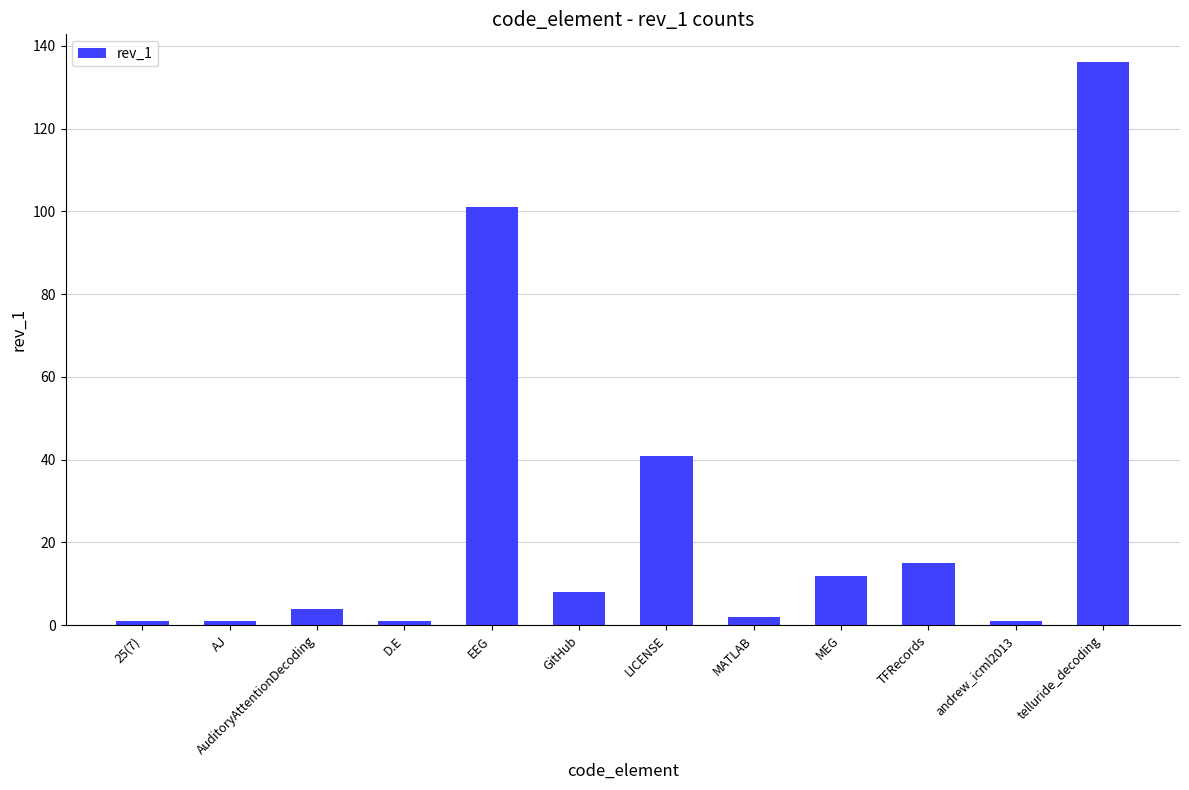

What is the greatest value displayed?

136